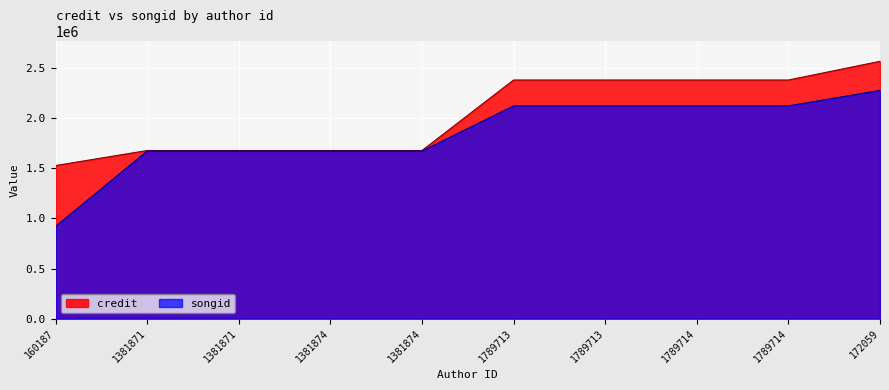

Does the chart display data point markers on the line(s)?

No